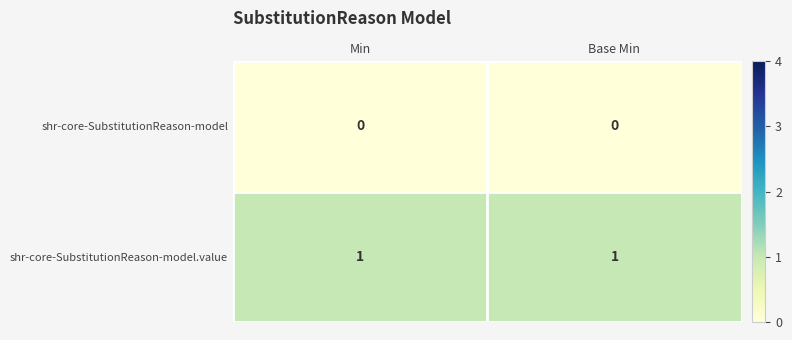

The value of shr-core-SubstitutionReason-model.value at Base Min is 0. True or false?

False